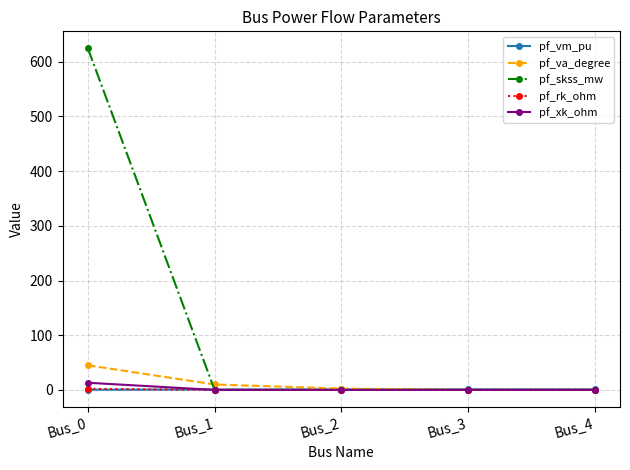

What is the highest value of the pf_vm_pu series?

1.0